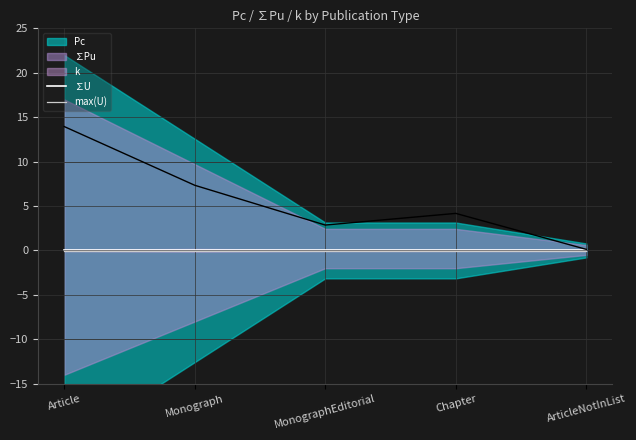

The ∑U series shows 0.0 at ArticleNotInList. True or false?

True